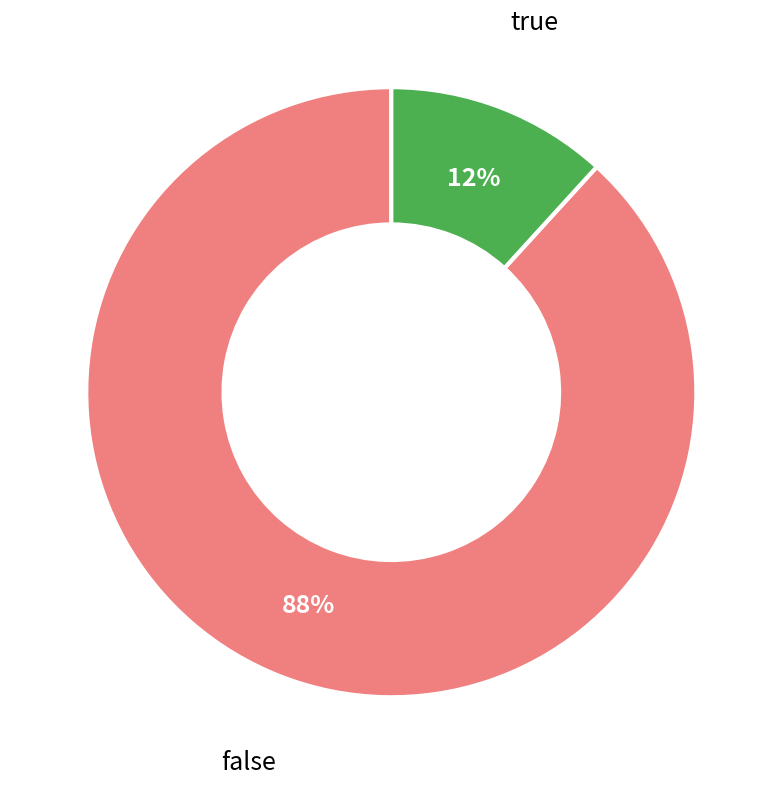

Which category has the biggest portion of the pie?

false